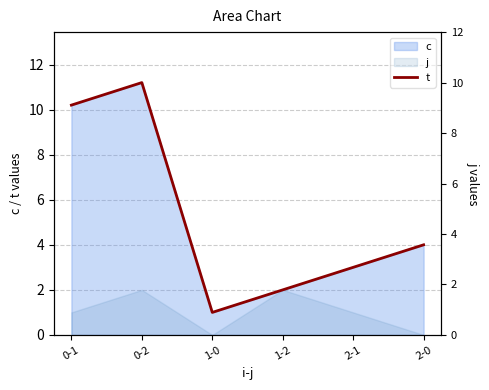

How many interior local valleys (lower than both neighbors) does the data have?

1